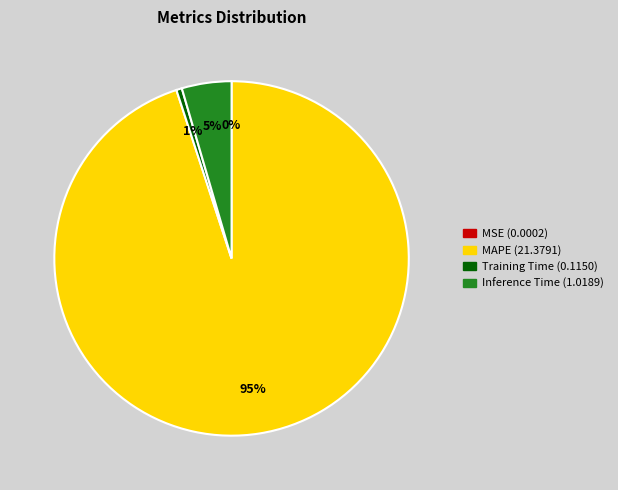

What is the majority slice?

MAPE